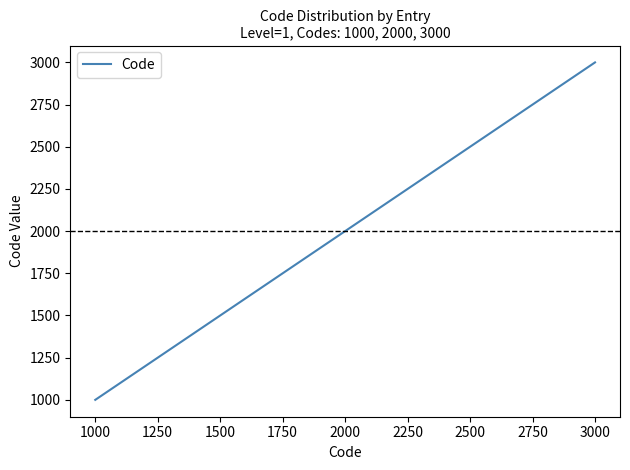

Which label corresponds to the smallest value in the chart?

1000